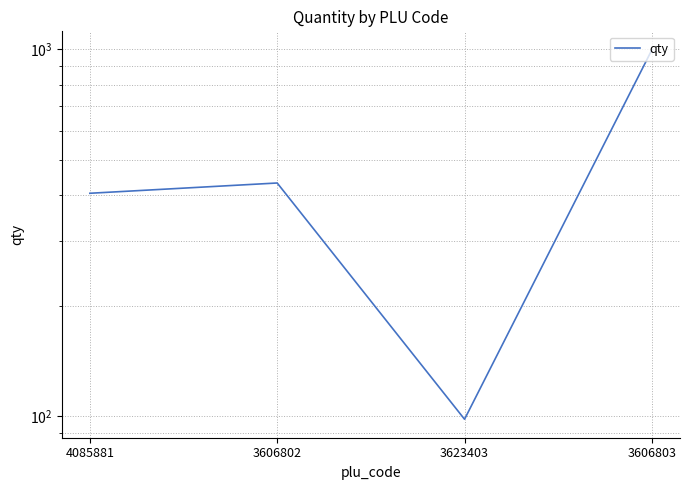

Reading right to left, transcribe all the data shown in this chart.

997	98	432	405